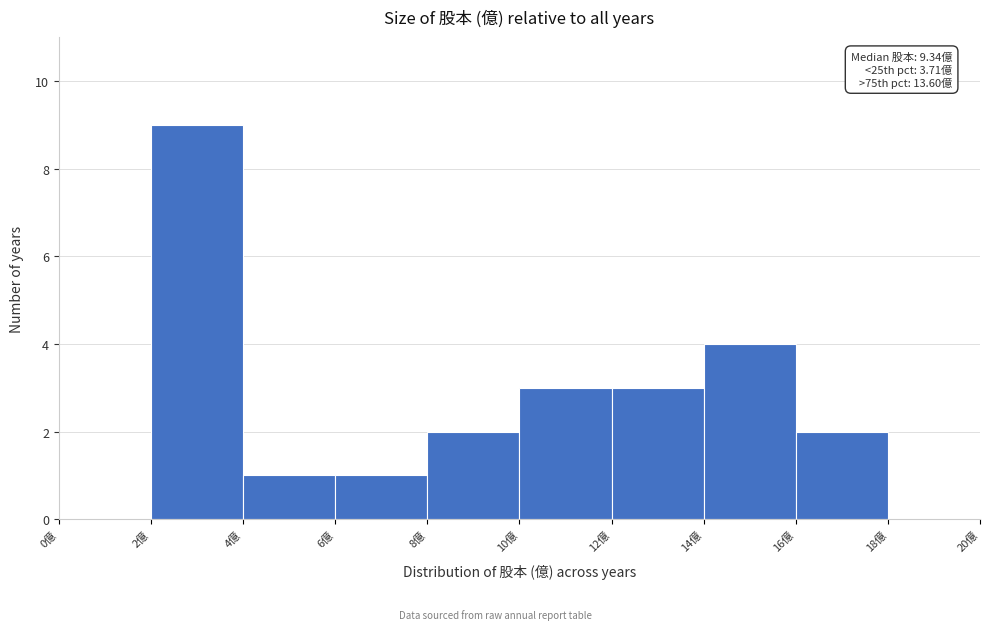

Over which range of the x-axis is the bar tallest?

2 to 4